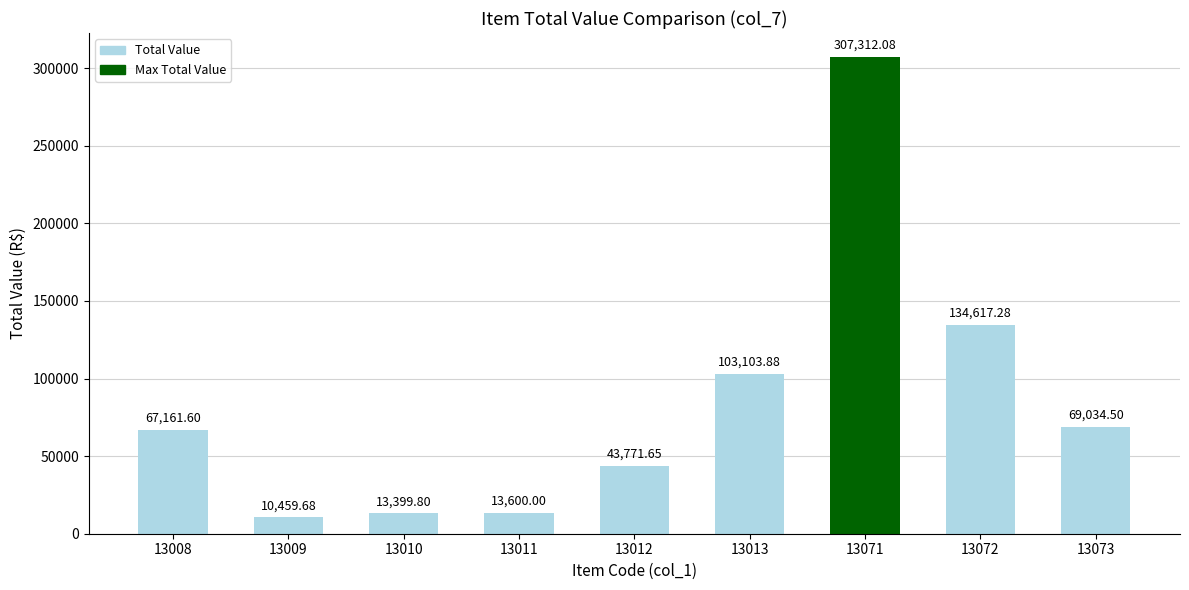

Are the bars grouped side by side (vs. stacked)?

No